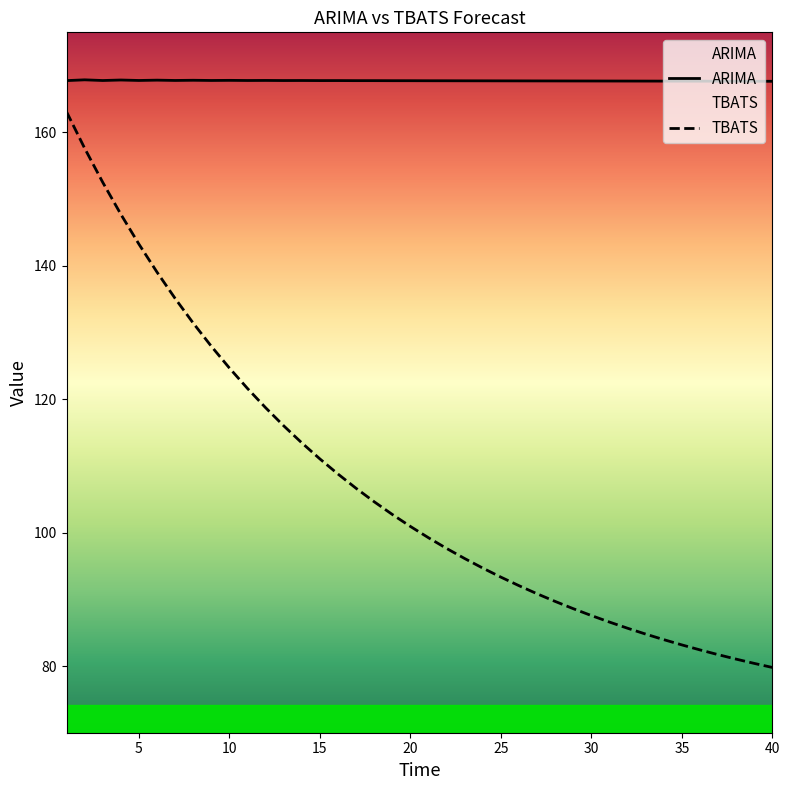

Rank the series by their average value, from lowest to highest.

TBATS, ARIMA